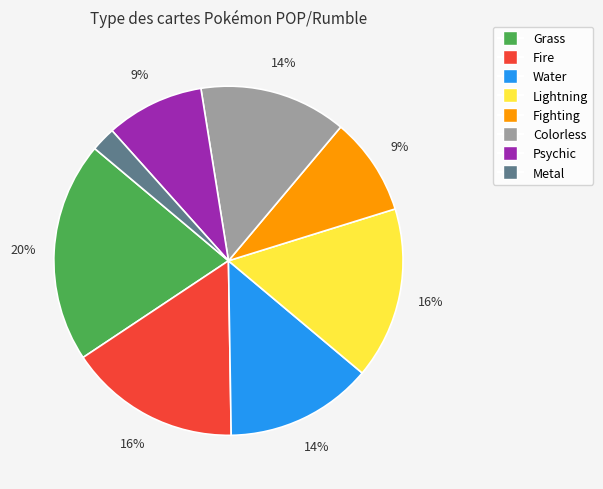

Combined, do Colorless and Water account for over 50%?

No